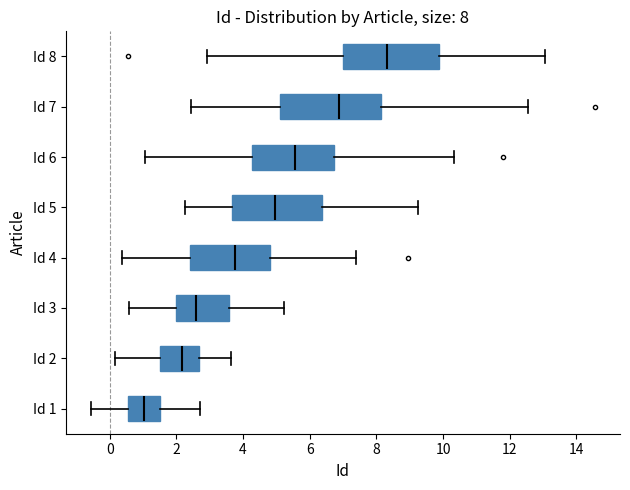

Which box has the furthest to the right median line?

Id 8